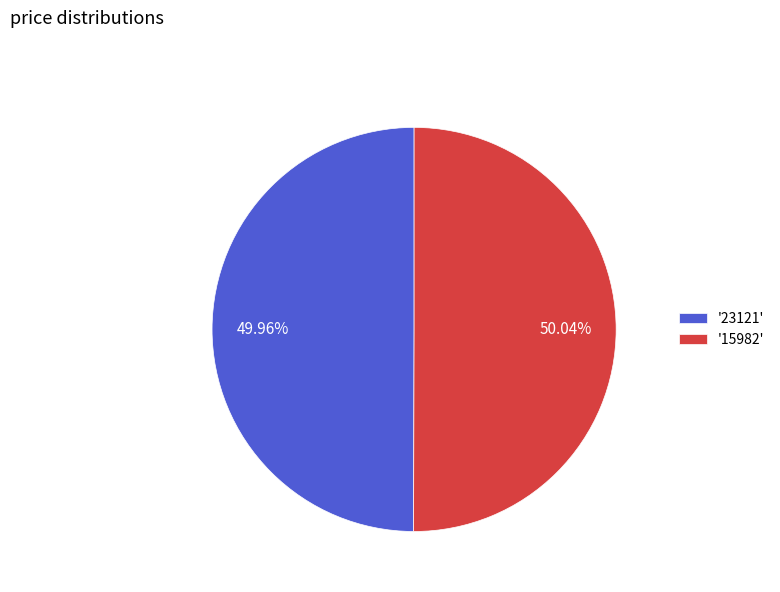

Combined, do '15982' and '23121' account for over 50%?

Yes